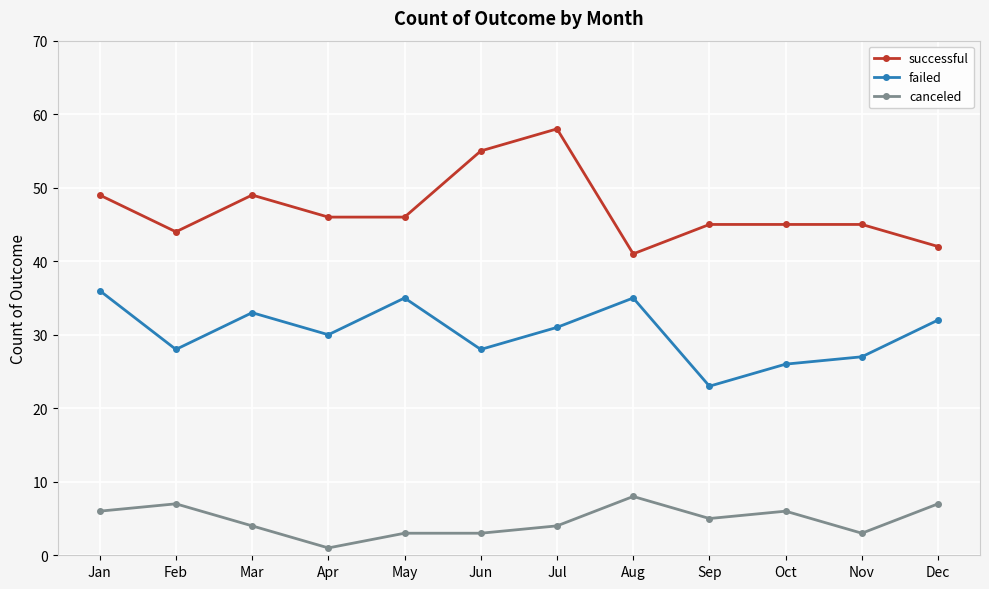

What is the greatest value displayed?

58